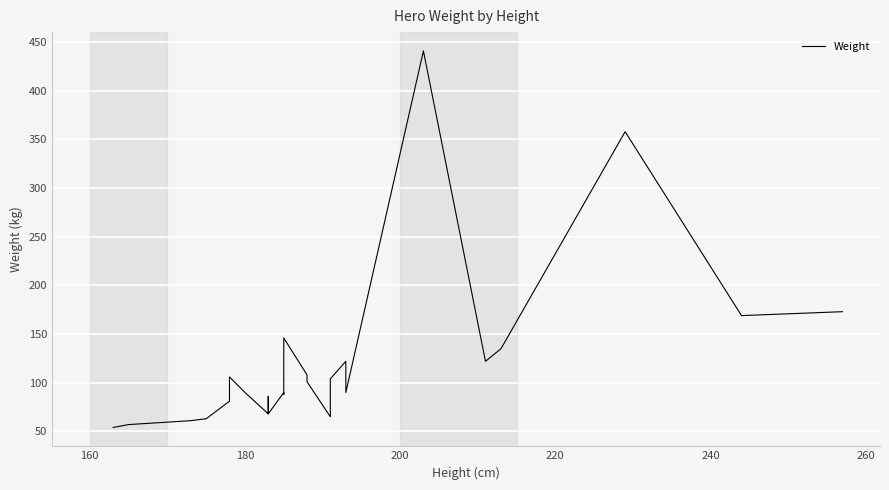

What is the greatest value displayed?

441